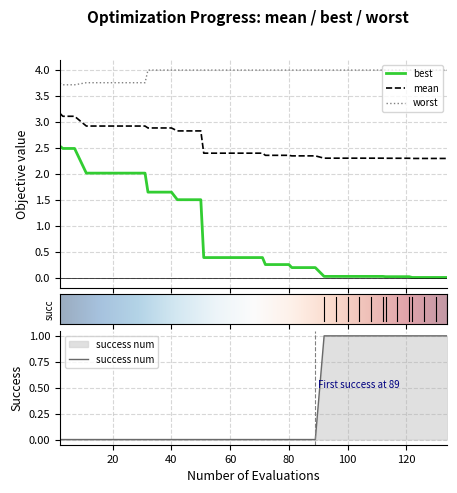

What is the difference between the maximum and minimum values in the worst series?

0.3